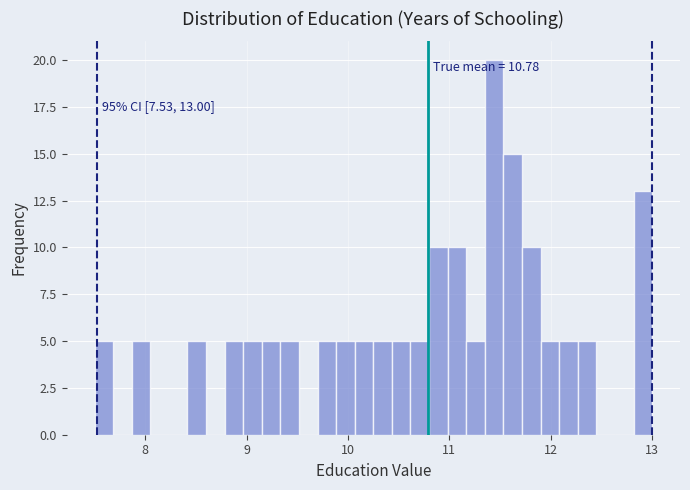

Around what value on the x-axis is the tallest bar? Give the approximate position of its centre, as read against the axis.

11.4